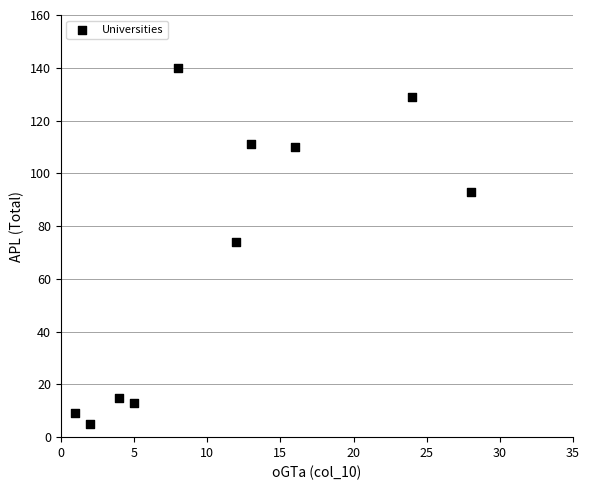

What is the range of X values (max minus min)?

27